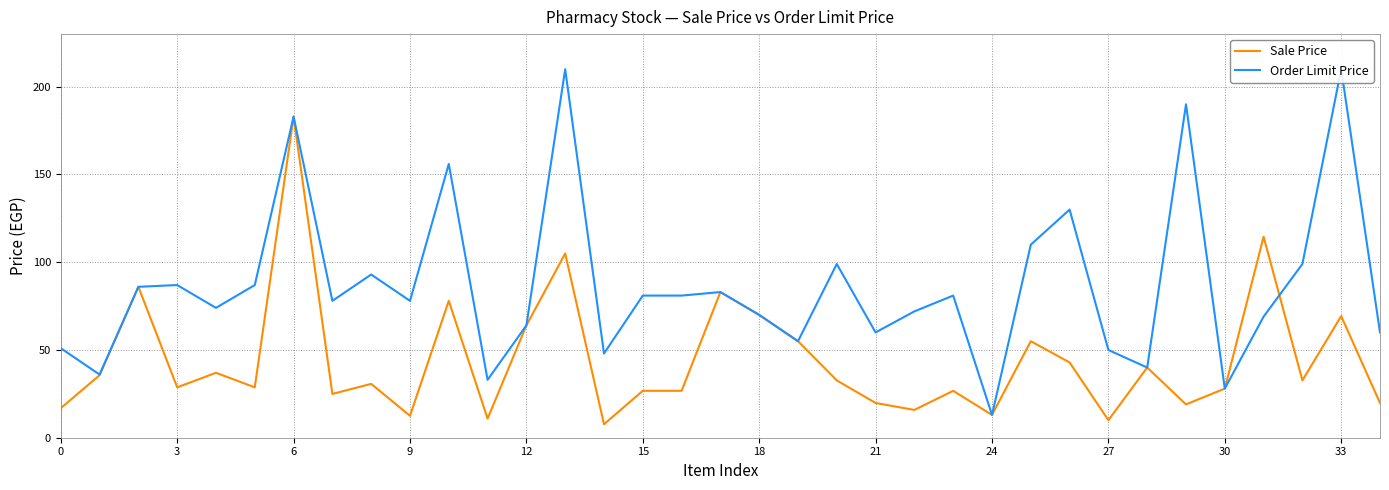

True or false: Order Limit Price has more than 1 interior local peaks.

True